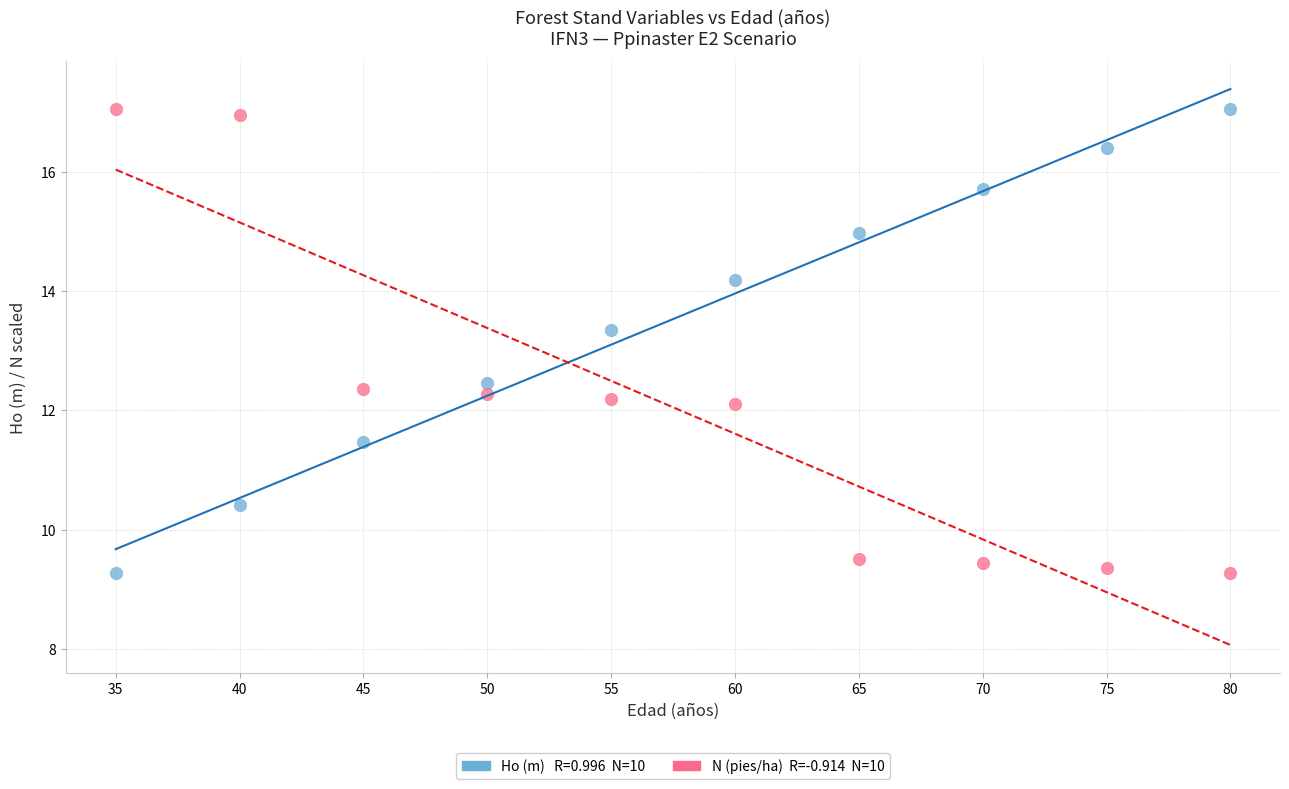

Across all data points, what is the range of Y values (max minus min)?

7.8